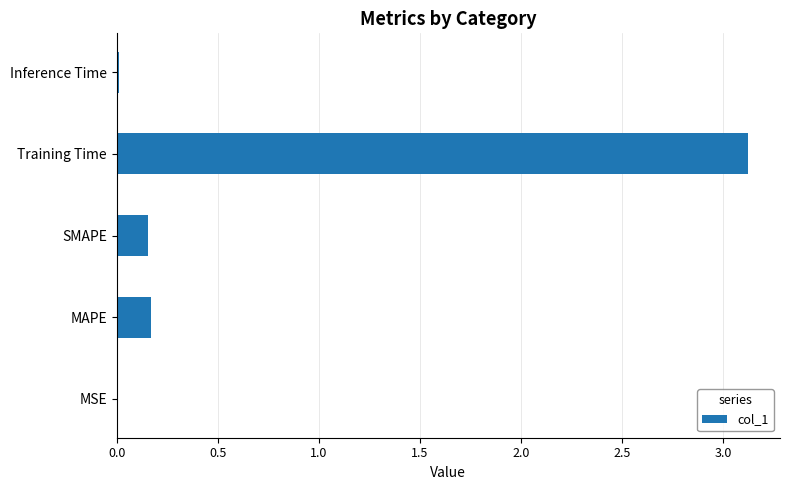

What is the greatest value displayed?

3.1